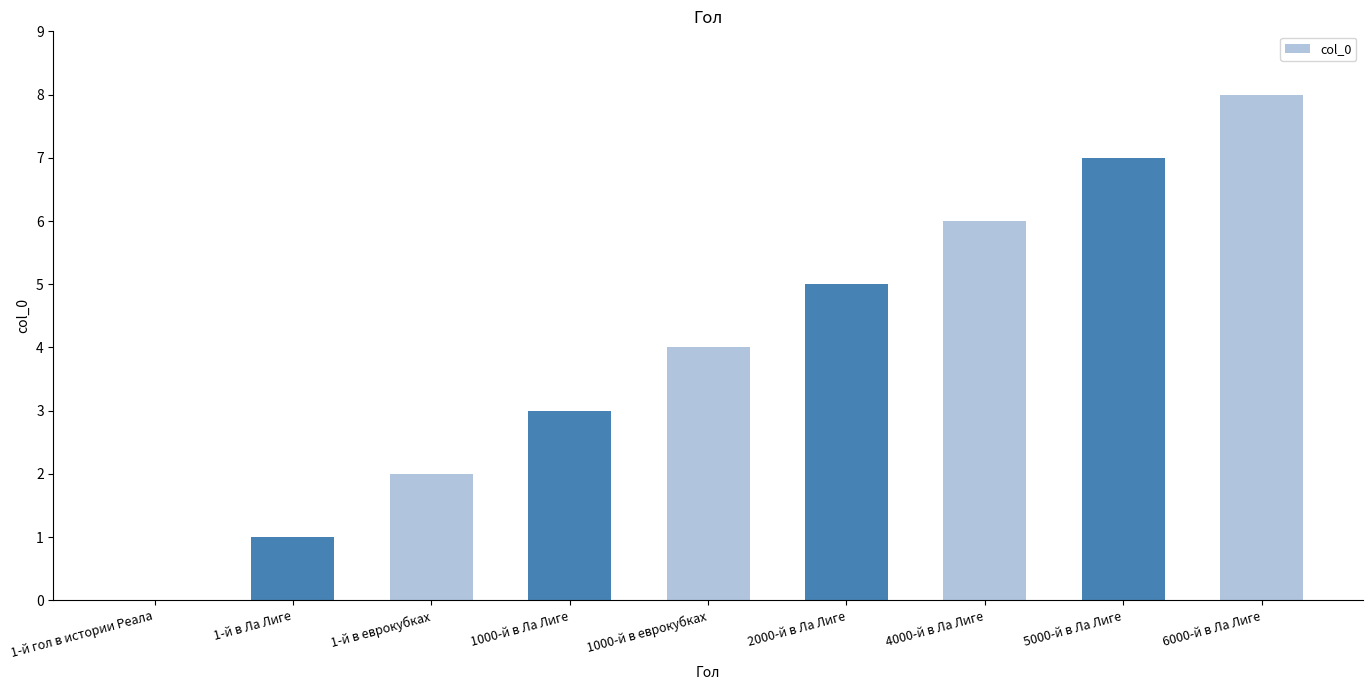

Approximately how many times larger is the value at 6000-й в Ла Лиге compared to 1-й в еврокубках?

4.0